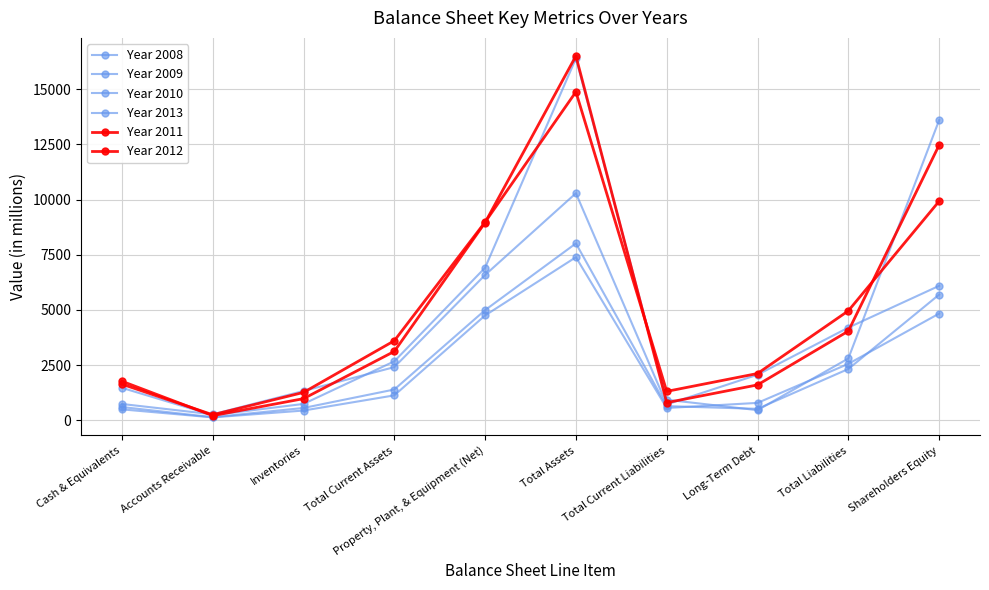

What position from the left is Accounts Receivable?

2